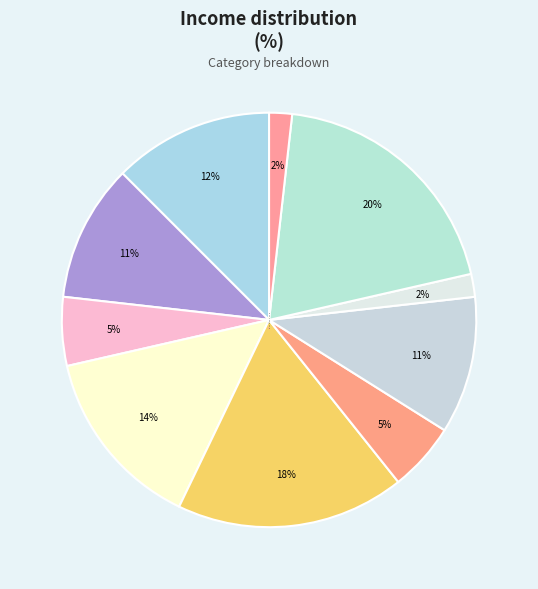

Is there a majority slice in this chart?

No